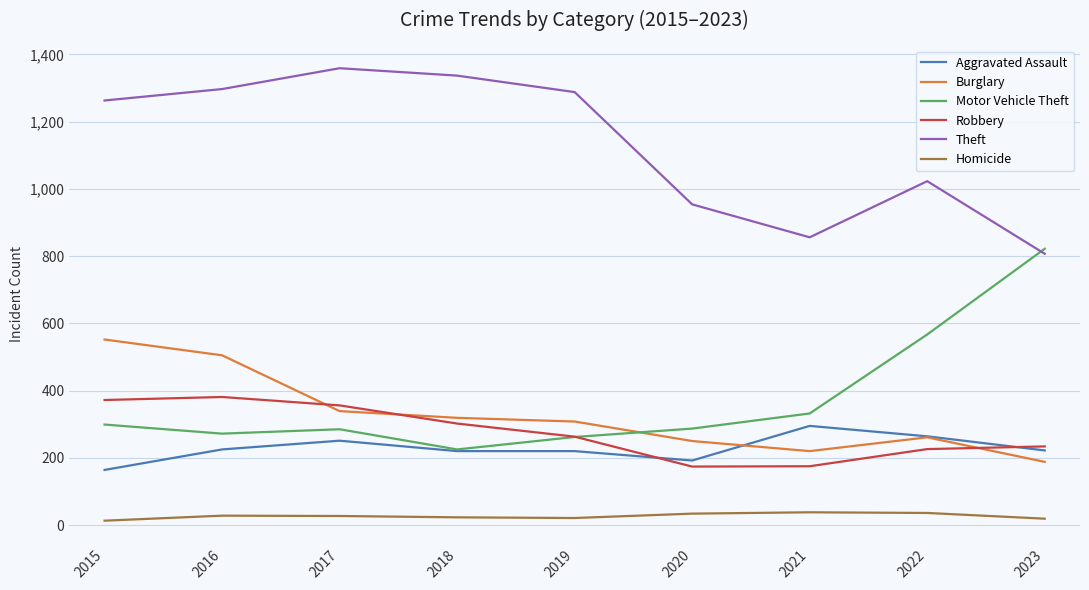

True or false: Homicide and Robbery cross at least once.

False